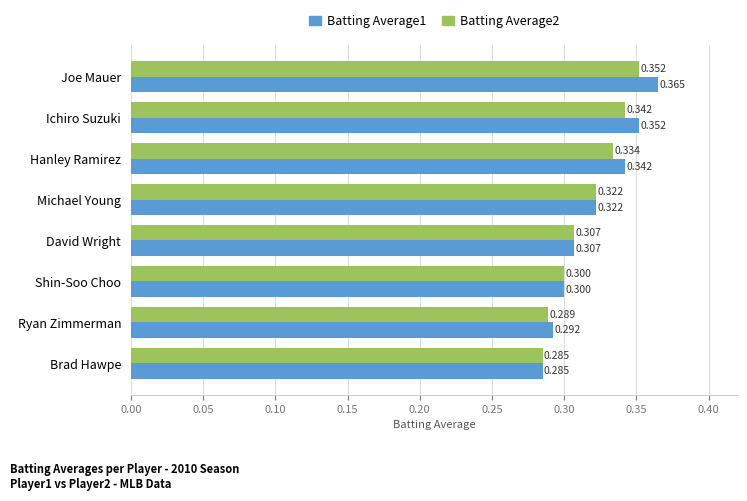

Rank the categories by Batting Average1 value from highest to lowest.

Joe Mauer, Ichiro Suzuki, Hanley Ramirez, Michael Young, David Wright, Shin-Soo Choo, Ryan Zimmerman, Brad Hawpe